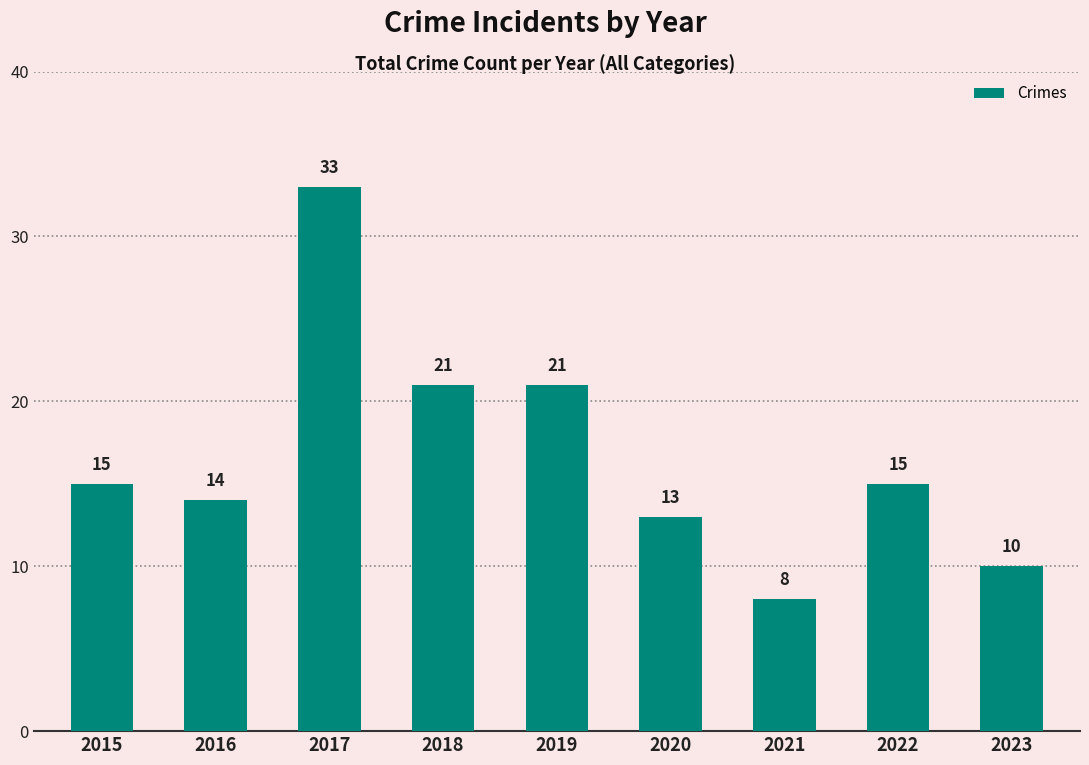

True or false: the data shows 19 at 2017.

False